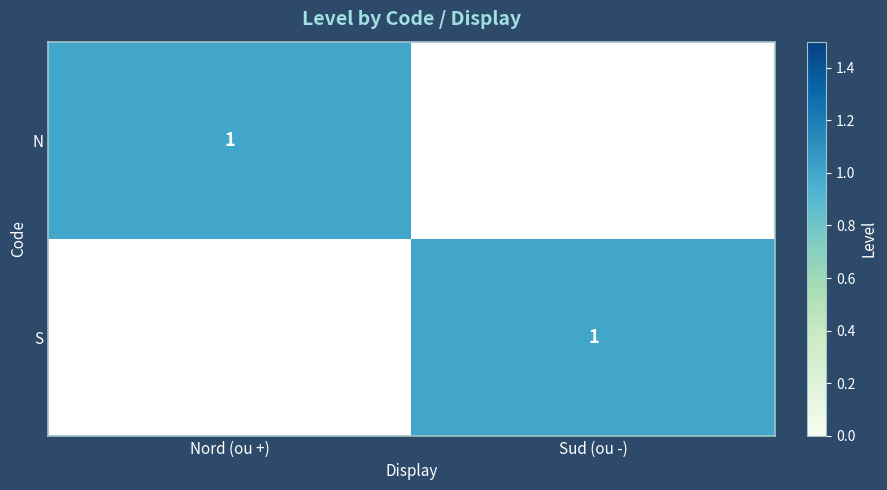

The value of N at Nord (ou +) is 1. True or false?

True